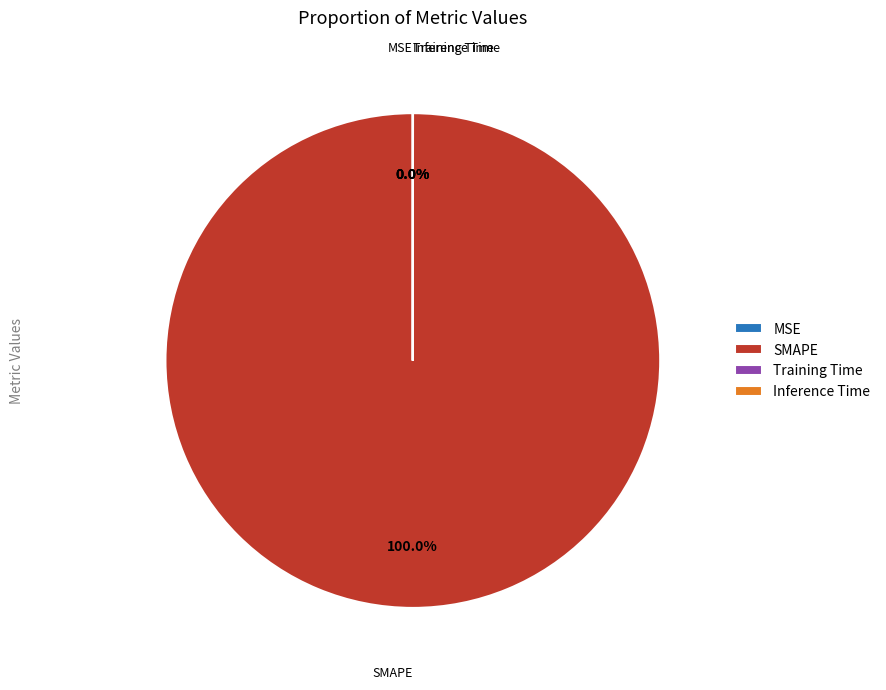

Which category has the biggest portion of the pie?

SMAPE